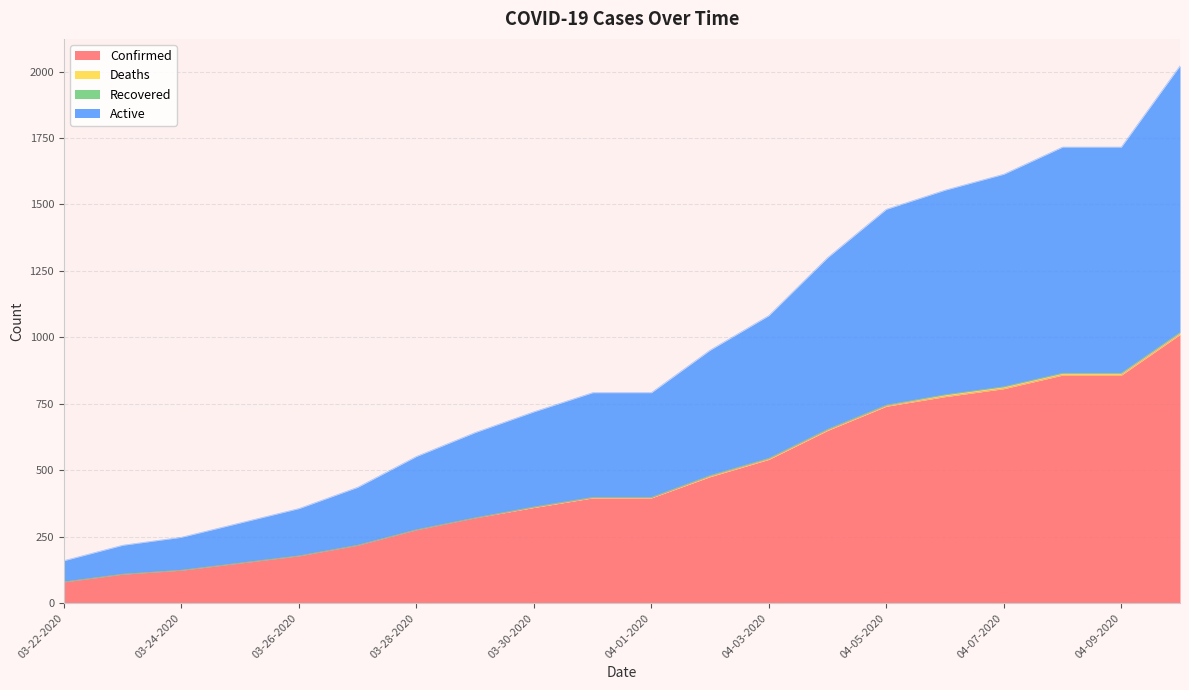

What is the lowest value of the Confirmed series?

80